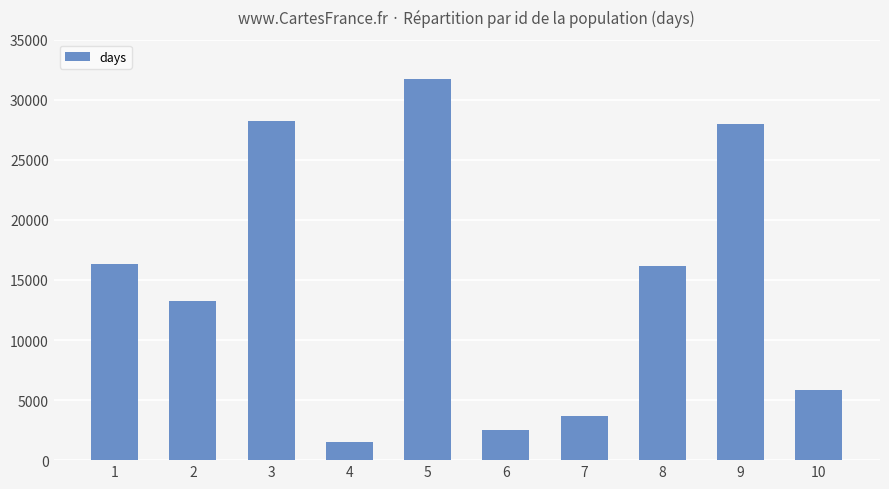

Which category has the lowest value across all series?

4